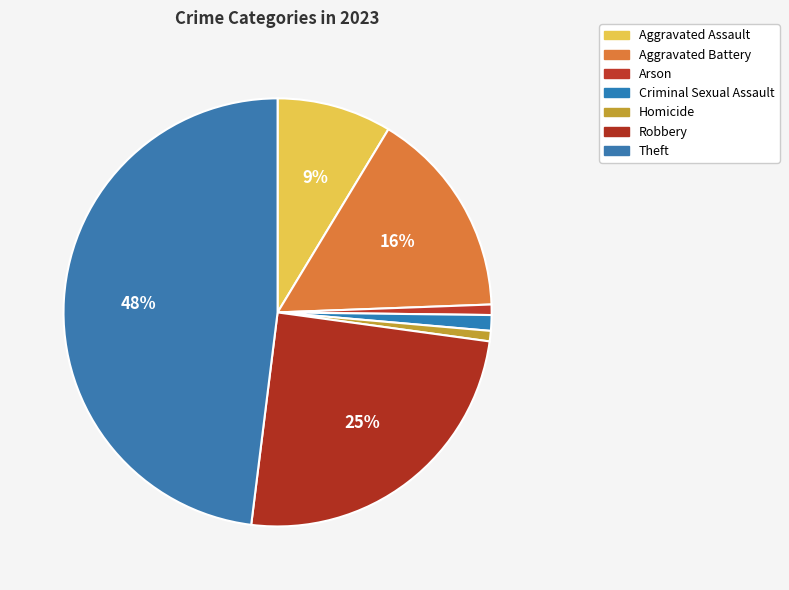

To the nearest percent, what is the average slice percentage?

14%